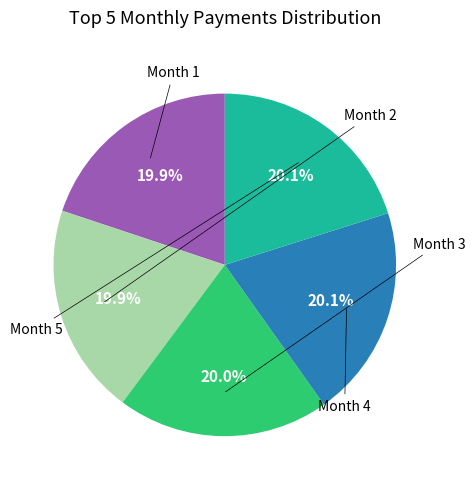

Does any single category account for the majority?

No